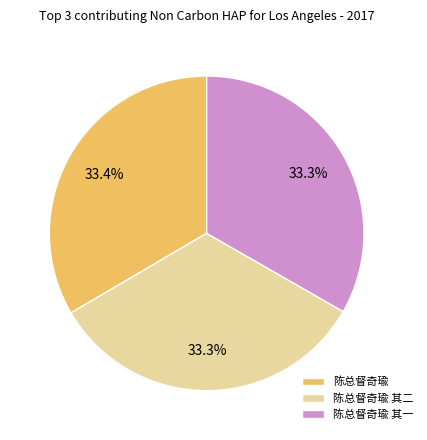

Combined, what portion of the pie is 陈总督奇瑜 其一 and 陈总督奇瑜 其二?

66.6%